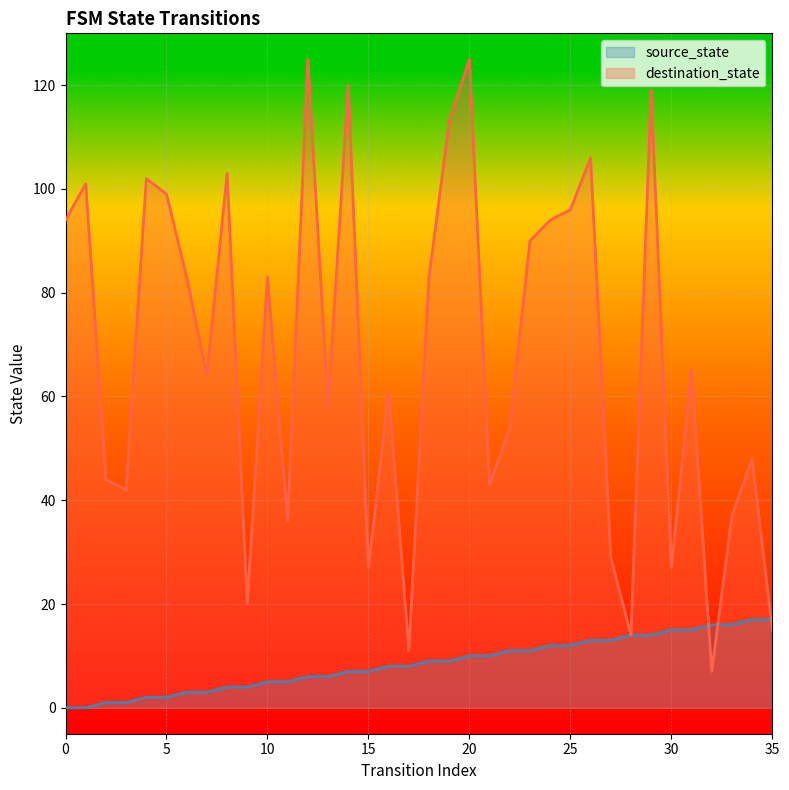

What is the spread (max minus min) of values at 22?

43